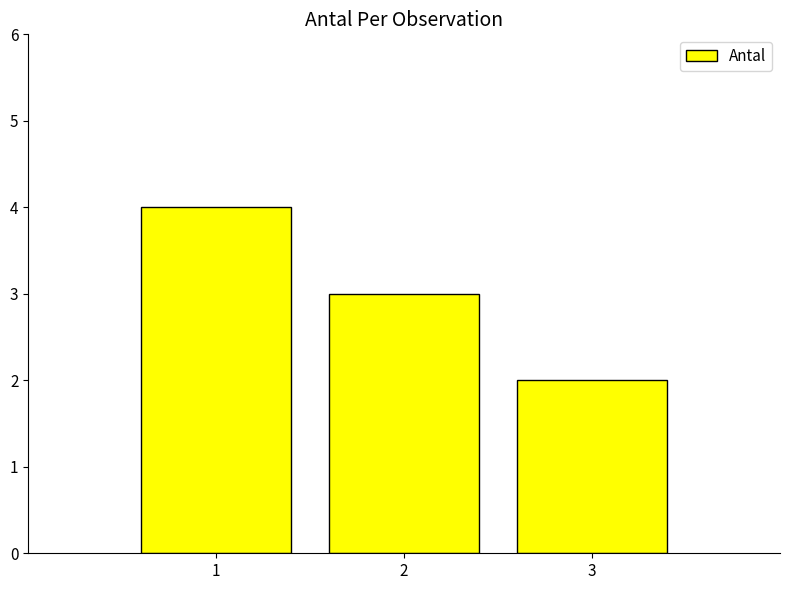

What is the minimum value shown in the chart?

2